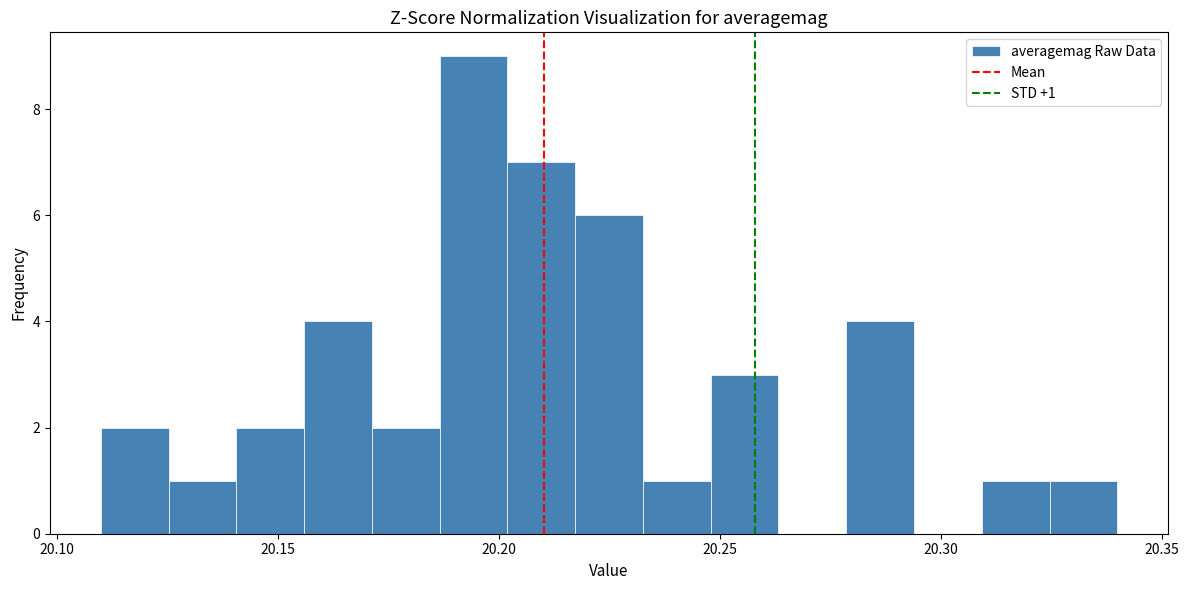

Around what value on the x-axis is the tallest bar? Give the approximate position of its centre, as read against the axis.

20.195